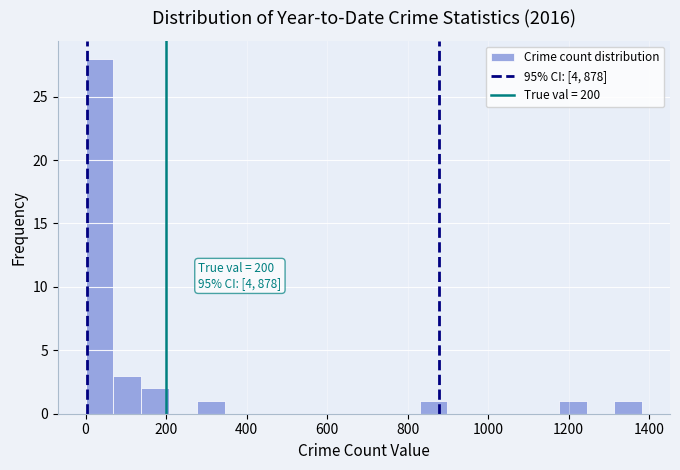

Read against the x-axis, roughly where is the centre of the tallest bar?

40